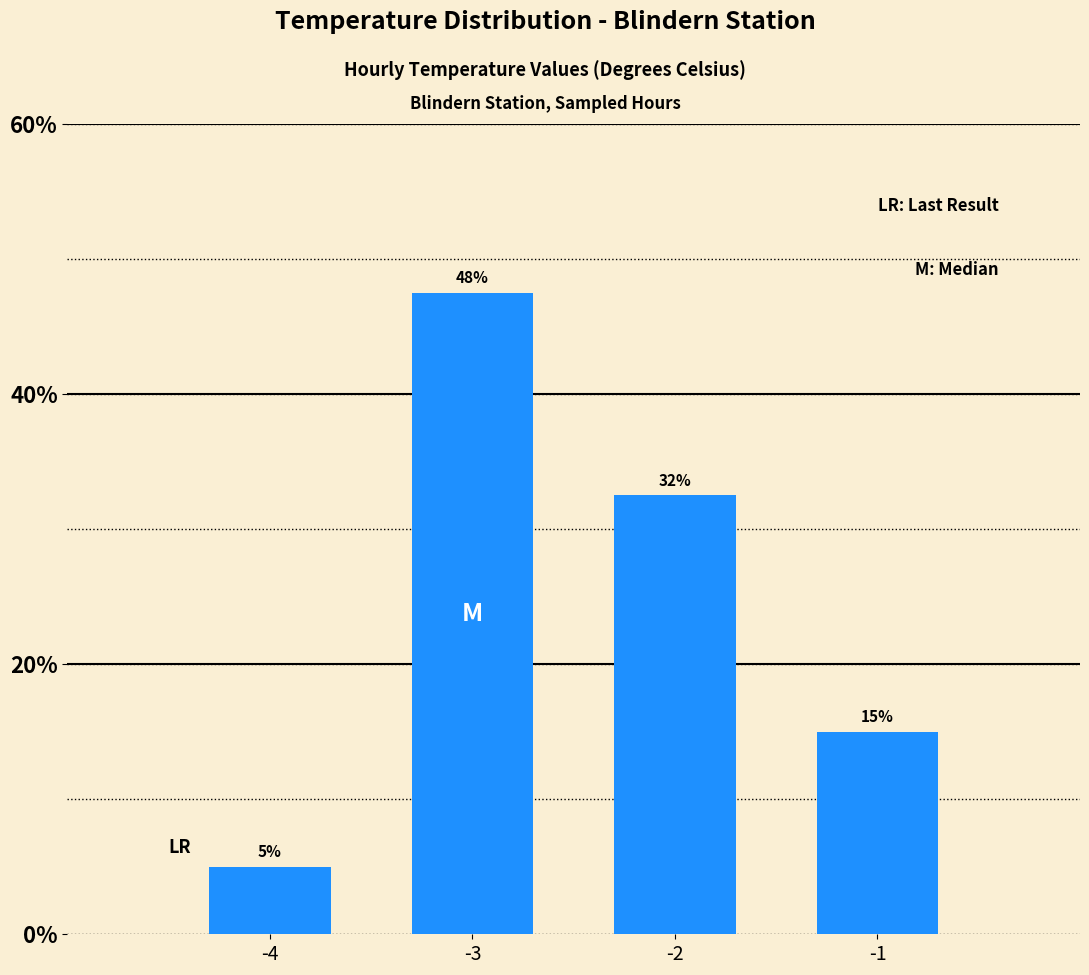

Rank the categories by value from highest to lowest.

-3, -2, -1, -4